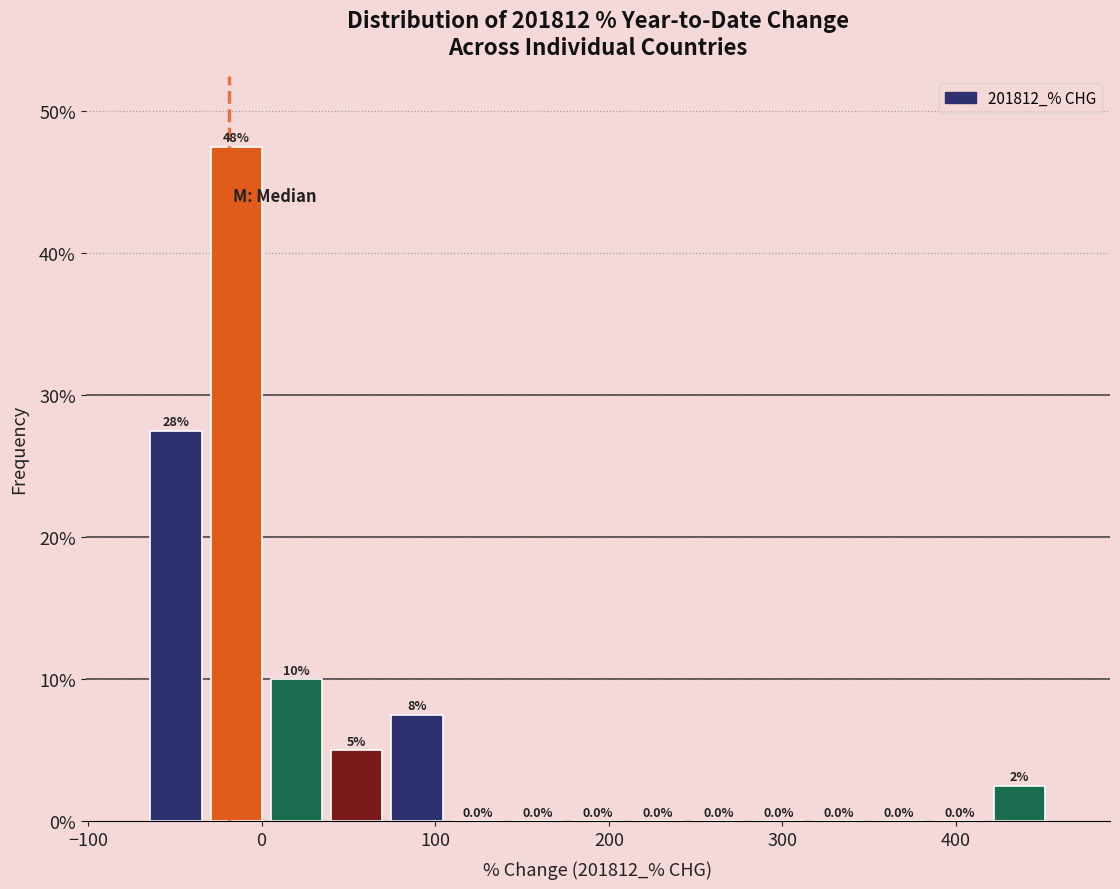

Read against the x-axis, roughly where is the centre of the tallest bar?

-10